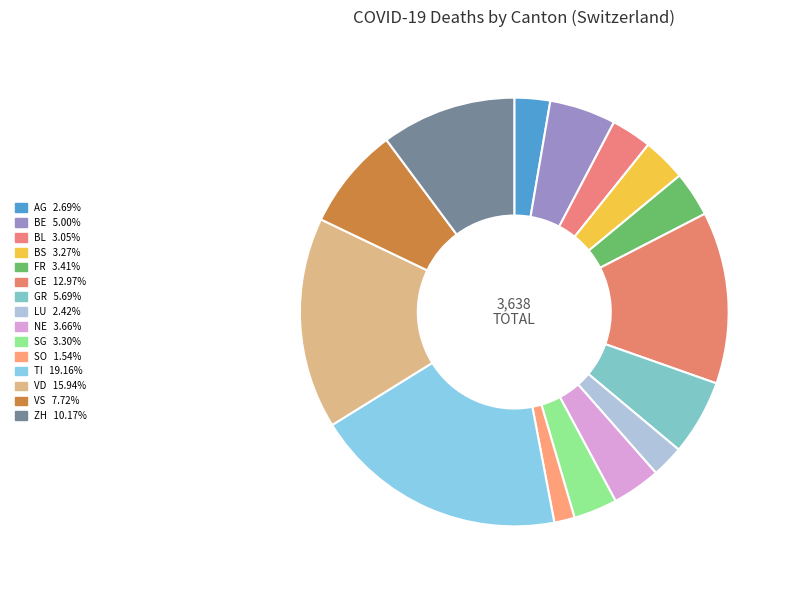

Combined, what portion of the pie is GE and NE?

16.6%